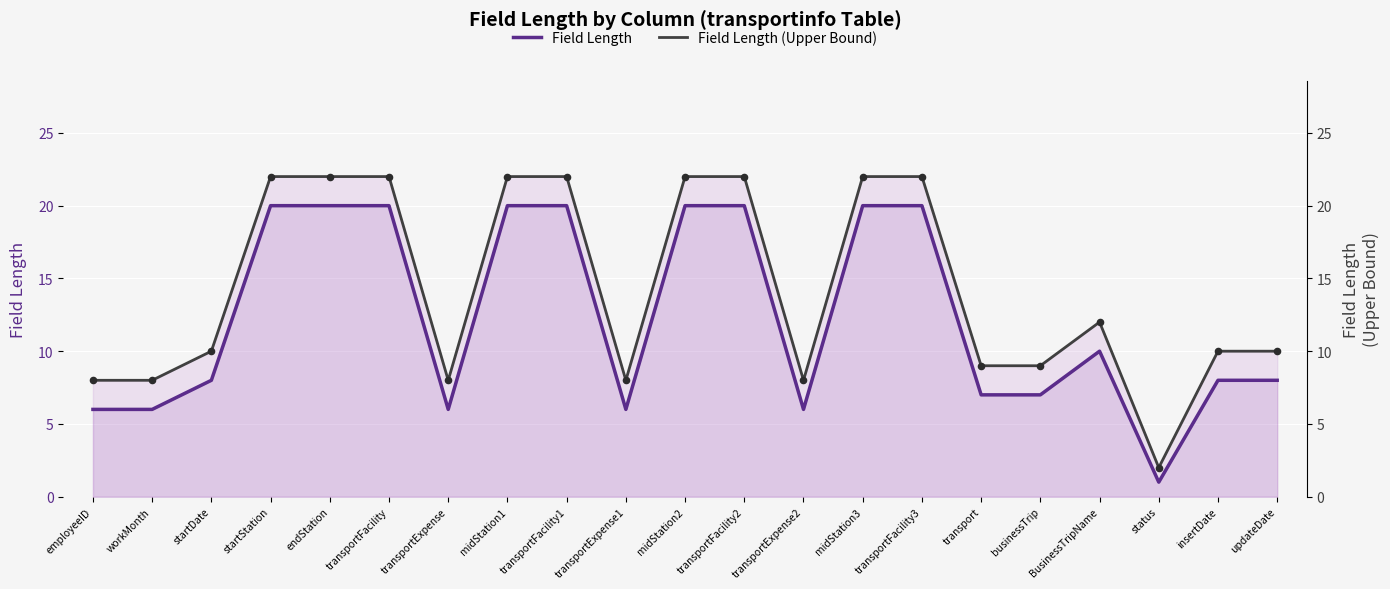

Which series reaches the maximum Y coordinate?

Field Length (Upper Bound)